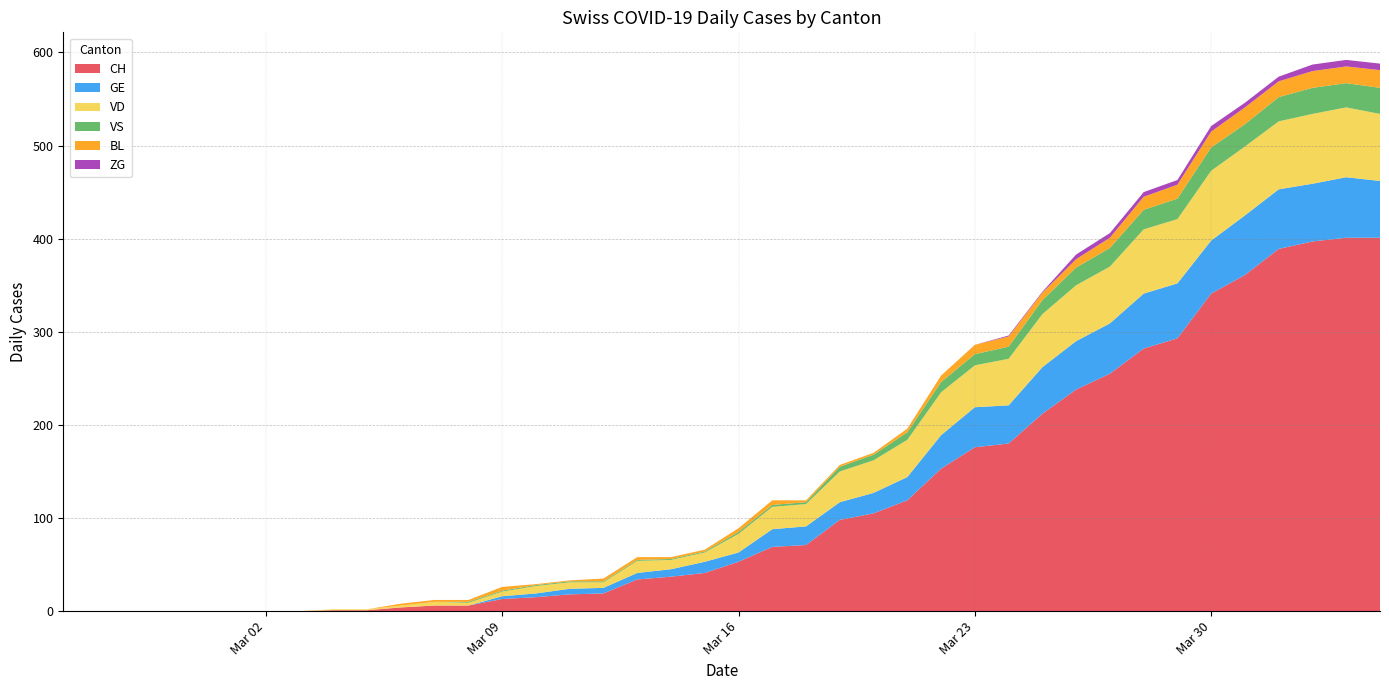

Reading right to left, list all the values displayed in this chart.

CH: 2020-04-04=401	2020-04-03=401	2020-04-02=397	2020-04-01=389	2020-03-31=361	2020-03-30=341	2020-03-29=293	2020-03-28=282	2020-03-27=255	2020-03-26=238	2020-03-25=212	2020-03-24=180	2020-03-23=176	2020-03-22=153	2020-03-21=119	2020-03-20=105	2020-03-19=98	2020-03-18=71	2020-03-17=69	2020-03-16=53	2020-03-15=41	2020-03-14=37	2020-03-13=34	2020-03-12=19	2020-03-11=18	2020-03-10=15	2020-03-09=13	2020-03-08=6	2020-03-07=6	2020-03-06=4	2020-03-05=1	2020-03-04=1	2020-03-03=0	2020-03-02=0	2020-03-01=0	2020-02-29=0	2020-02-28=0	2020-02-27=0	2020-02-26=0	2020-02-25=0
GE: 2020-04-04=61	2020-04-03=65	2020-04-02=62	2020-04-01=64	2020-03-31=64	2020-03-30=57	2020-03-29=59	2020-03-28=59	2020-03-27=54	2020-03-26=52	2020-03-25=50	2020-03-24=41	2020-03-23=43	2020-03-22=36	2020-03-21=25	2020-03-20=22	2020-03-19=19	2020-03-18=20	2020-03-17=19	2020-03-16=10	2020-03-15=12	2020-03-14=8	2020-03-13=7	2020-03-12=6	2020-03-11=6	2020-03-10=4	2020-03-09=3	2020-03-08=0	2020-03-07=0	2020-03-06=0	2020-03-05=0	2020-03-04=0	2020-03-03=0	2020-03-02=0	2020-03-01=0	2020-02-29=0	2020-02-28=0	2020-02-27=0	2020-02-26=0	2020-02-25=0
VD: 2020-04-04=72	2020-04-03=75	2020-04-02=75	2020-04-01=73	2020-03-31=74	2020-03-30=75	2020-03-29=69	2020-03-28=69	2020-03-27=61	2020-03-26=60	2020-03-25=57	2020-03-24=50	2020-03-23=45	2020-03-22=46	2020-03-21=40	2020-03-20=35	2020-03-19=33	2020-03-18=24	2020-03-17=24	2020-03-16=20	2020-03-15=10	2020-03-14=10	2020-03-13=13	2020-03-12=6	2020-03-11=7	2020-03-10=8	2020-03-09=5	2020-03-08=3	2020-03-07=4	2020-03-06=2	2020-03-05=1	2020-03-04=1	2020-03-03=0	2020-03-02=0	2020-03-01=0	2020-02-29=0	2020-02-28=0	2020-02-27=0	2020-02-26=0	2020-02-25=0
VS: 2020-04-04=28	2020-04-03=26	2020-04-02=28	2020-04-01=26	2020-03-31=24	2020-03-30=25	2020-03-29=22	2020-03-28=21	2020-03-27=20	2020-03-26=19	2020-03-25=15	2020-03-24=13	2020-03-23=12	2020-03-22=11	2020-03-21=8	2020-03-20=6	2020-03-19=5	2020-03-18=2	2020-03-17=2	2020-03-16=2	2020-03-15=1	2020-03-14=1	2020-03-13=1	2020-03-12=1	2020-03-11=1	2020-03-10=1	2020-03-09=1	2020-03-08=1	2020-03-07=0	2020-03-06=0	2020-03-05=0	2020-03-04=0	2020-03-03=0	2020-03-02=0	2020-03-01=0	2020-02-29=0	2020-02-28=0	2020-02-27=0	2020-02-26=0	2020-02-25=0
BL: 2020-04-04=19	2020-04-03=18	2020-04-02=18	2020-04-01=17	2020-03-31=18	2020-03-30=17	2020-03-29=15	2020-03-28=14	2020-03-27=11	2020-03-26=9	2020-03-25=8	2020-03-24=11	2020-03-23=10	2020-03-22=7	2020-03-21=4	2020-03-20=2	2020-03-19=2	2020-03-18=2	2020-03-17=5	2020-03-16=4	2020-03-15=2	2020-03-14=2	2020-03-13=3	2020-03-12=3	2020-03-11=1	2020-03-10=1	2020-03-09=4	2020-03-08=2	2020-03-07=2	2020-03-06=2	2020-03-05=0	2020-03-04=0	2020-03-03=0	2020-03-02=0	2020-03-01=0	2020-02-29=0	2020-02-28=0	2020-02-27=0	2020-02-26=0	2020-02-25=0
ZG: 2020-04-04=7	2020-04-03=7	2020-04-02=7	2020-04-01=5	2020-03-31=5	2020-03-30=6	2020-03-29=5	2020-03-28=5	2020-03-27=5	2020-03-26=5	2020-03-25=1	2020-03-24=1	2020-03-23=0	2020-03-22=0	2020-03-21=0	2020-03-20=0	2020-03-19=0	2020-03-18=0	2020-03-17=0	2020-03-16=0	2020-03-15=0	2020-03-14=0	2020-03-13=0	2020-03-12=0	2020-03-11=0	2020-03-10=0	2020-03-09=0	2020-03-08=0	2020-03-07=0	2020-03-06=0	2020-03-05=0	2020-03-04=0	2020-03-03=0	2020-03-02=0	2020-03-01=0	2020-02-29=0	2020-02-28=0	2020-02-27=0	2020-02-26=0	2020-02-25=0